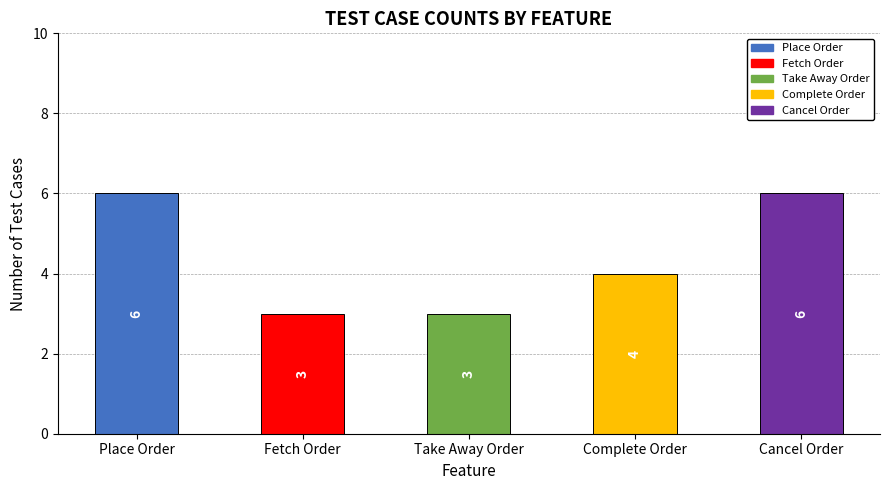

What is the difference between the maximum and second lowest values?

3